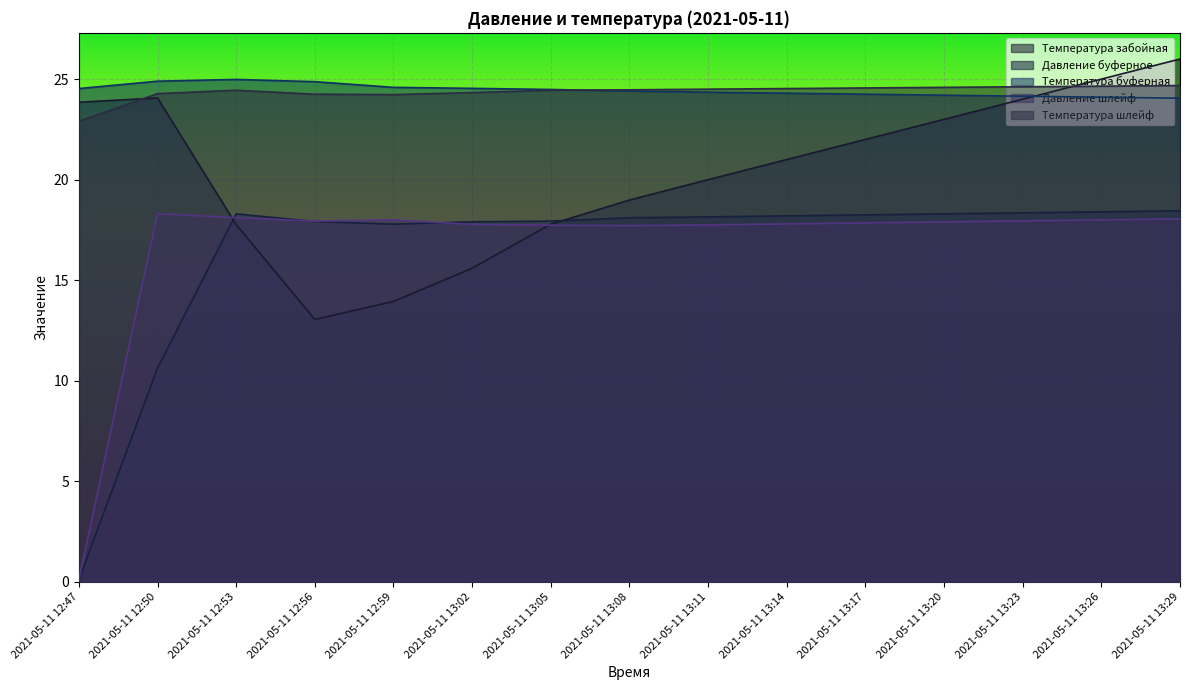

Rank the categories by Температура шлейф value from highest to lowest.

2021-05-11 13:29, 2021-05-11 13:26, 2021-05-11 13:23, 2021-05-11 13:20, 2021-05-11 13:17, 2021-05-11 13:14, 2021-05-11 13:11, 2021-05-11 13:08, 2021-05-11 13:05, 2021-05-11 12:53, 2021-05-11 13:02, 2021-05-11 12:50, 2021-05-11 12:56, 2021-05-11 12:59, 2021-05-11 12:47